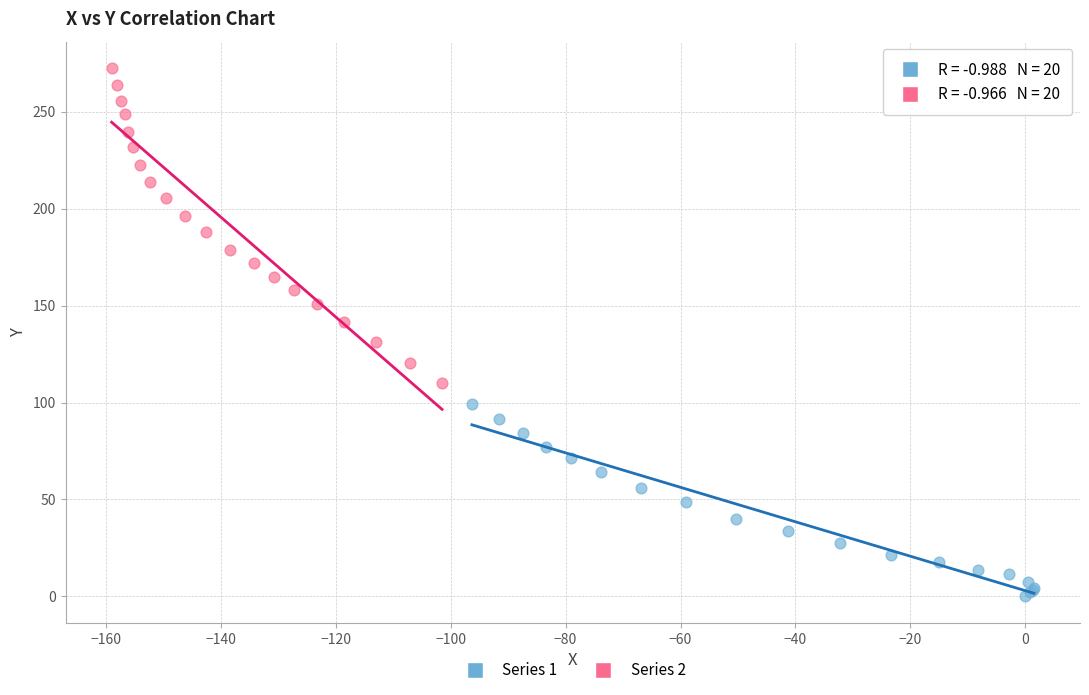

Which series reaches the maximum Y coordinate?

Series 2